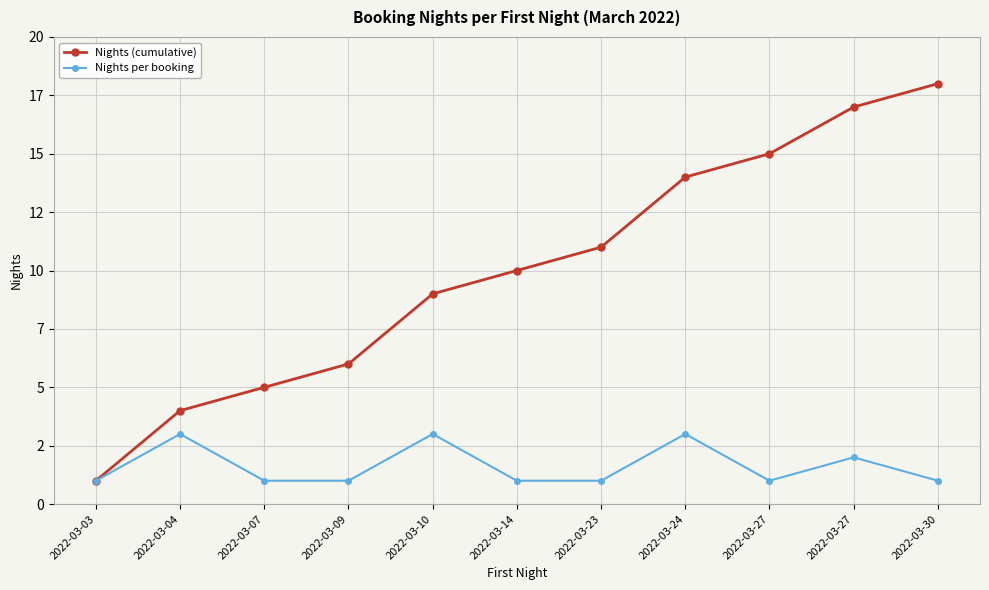

Is this an area chart (filled region under the line)?

No